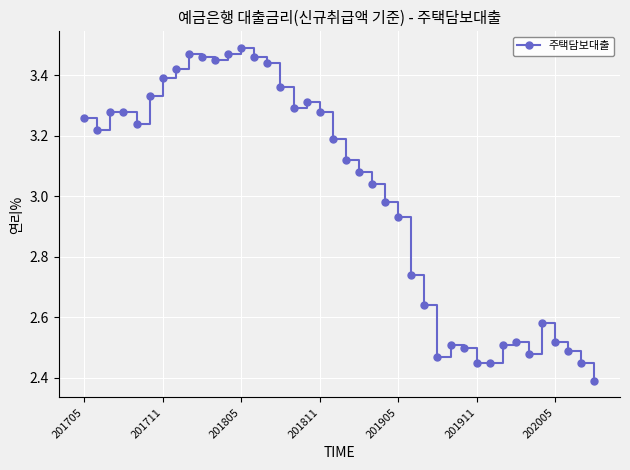

True or false: the data has more than 1 interior local peaks.

True